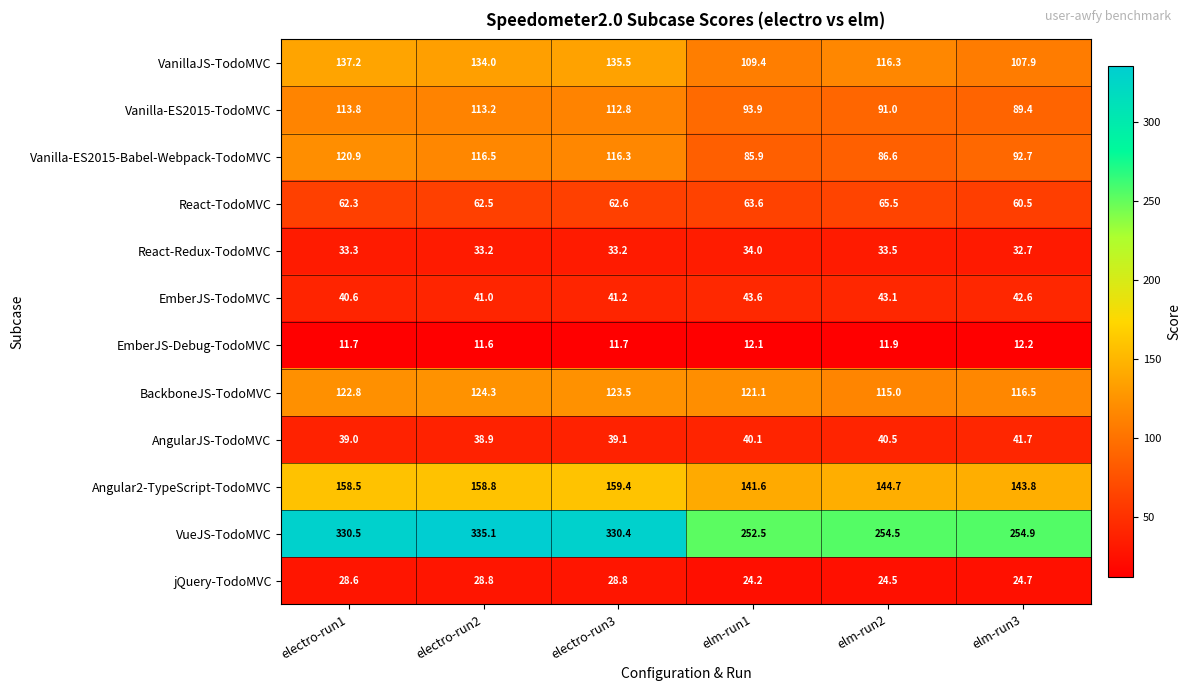

At electro-run2, list the series in order from smallest to largest.

EmberJS-Debug-TodoMVC, jQuery-TodoMVC, React-Redux-TodoMVC, AngularJS-TodoMVC, EmberJS-TodoMVC, React-TodoMVC, Vanilla-ES2015-TodoMVC, Vanilla-ES2015-Babel-Webpack-TodoMVC, BackboneJS-TodoMVC, VanillaJS-TodoMVC, Angular2-TypeScript-TodoMVC, VueJS-TodoMVC